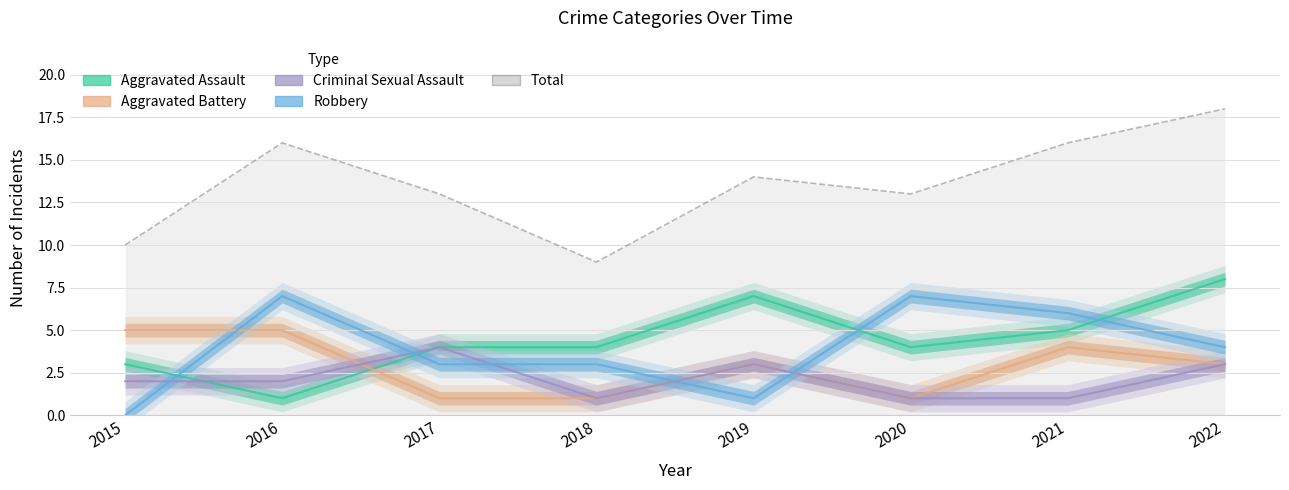

How many intersections are there between Robbery and Aggravated Battery?

3